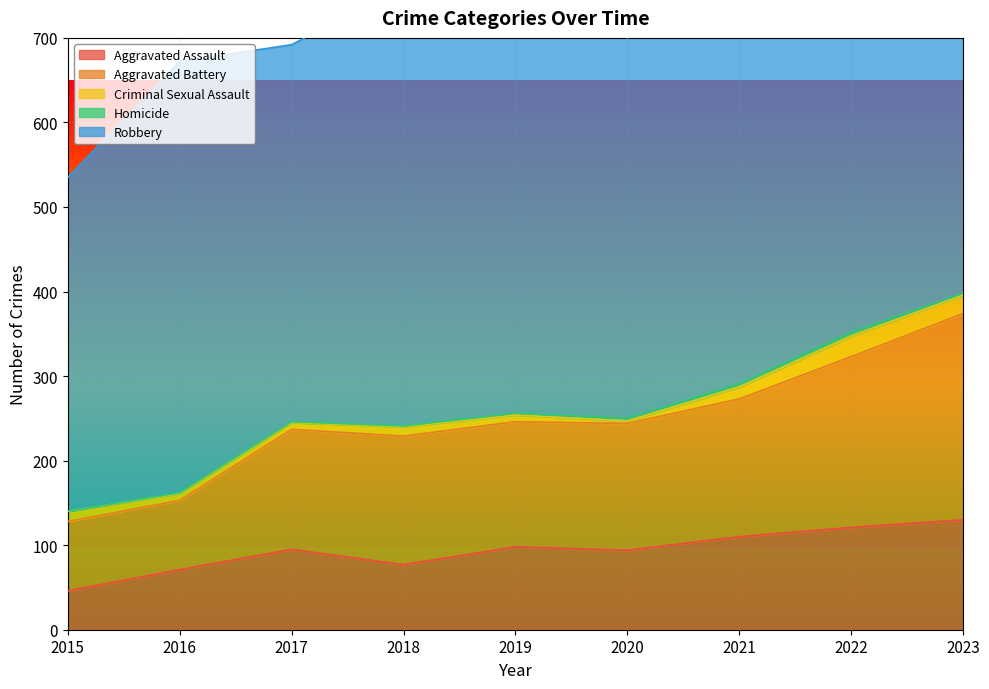

What is the difference between the highest and lowest values at 2017?

445